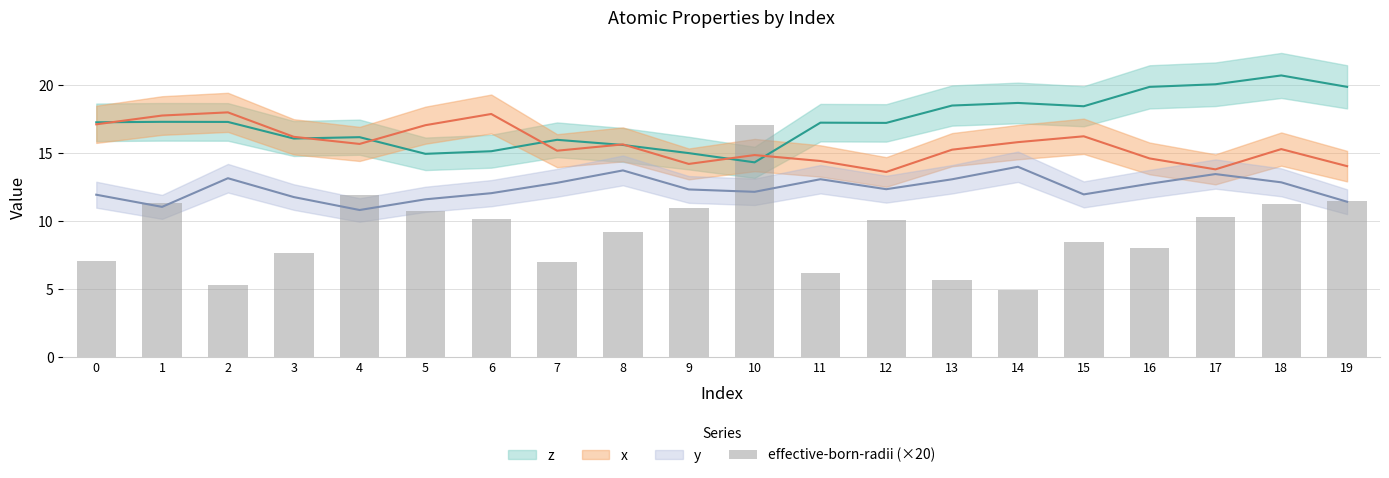

At which category does the chart reach its peak across all series?

10